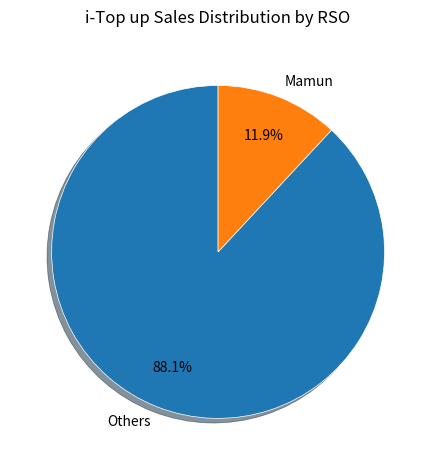

Which category has the smallest portion of the pie?

Mamun